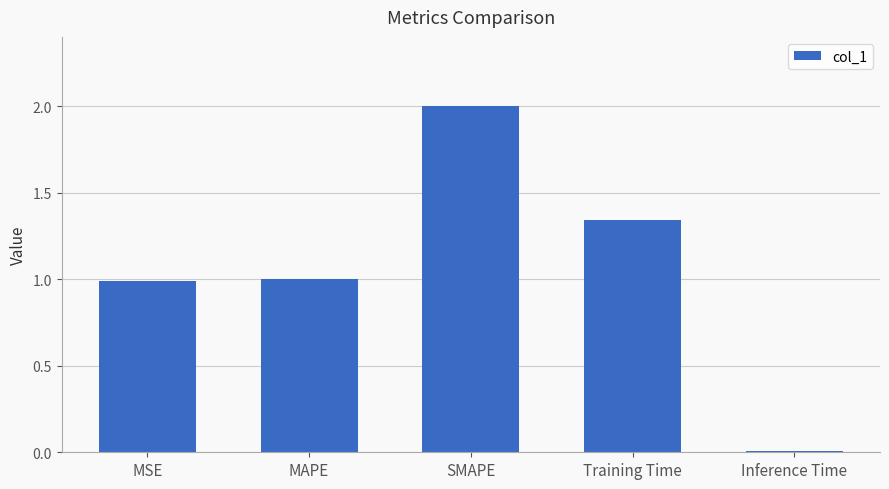

True or false: the data shows 0.0 at Inference Time.

True